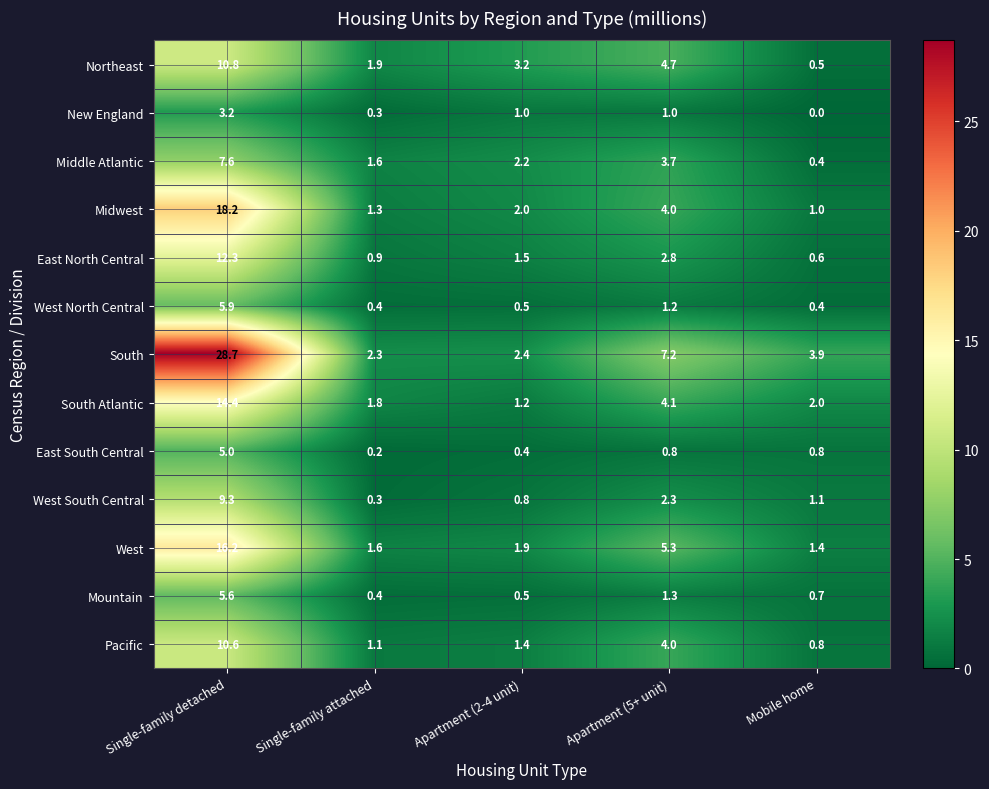

List the series in order of their peak value, highest first.

South, Midwest, West, South Atlantic, East North Central, Northeast, Pacific, West South Central, Middle Atlantic, West North Central, Mountain, East South Central, New England